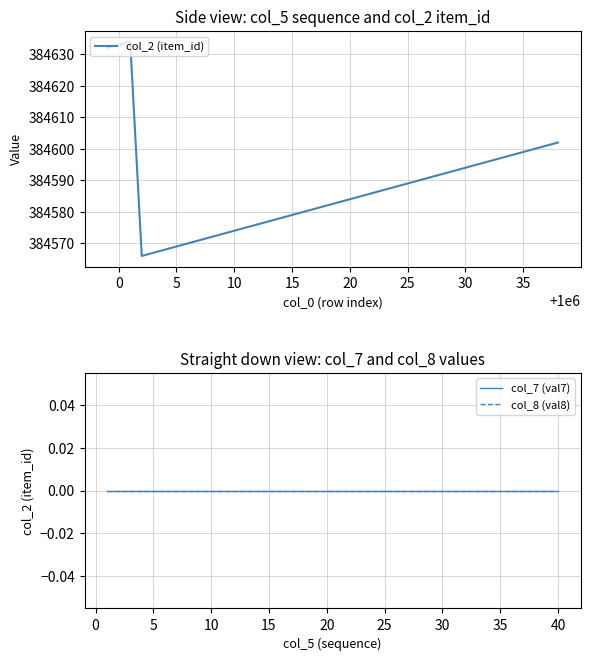

The value of col_2 (item_id) at 27 is 192749. True or false?

False